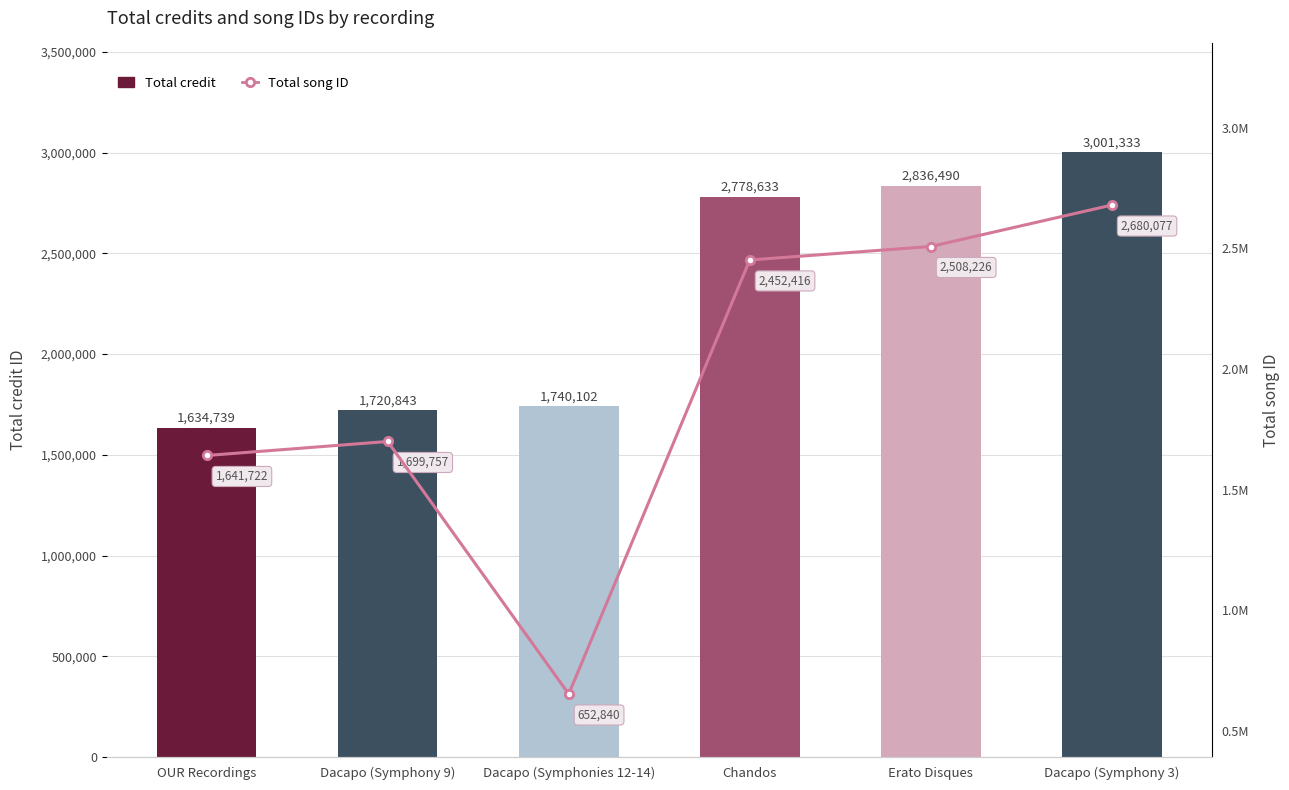

Rank the series at Erato Disques from highest to lowest value.

Total credit, Total song ID